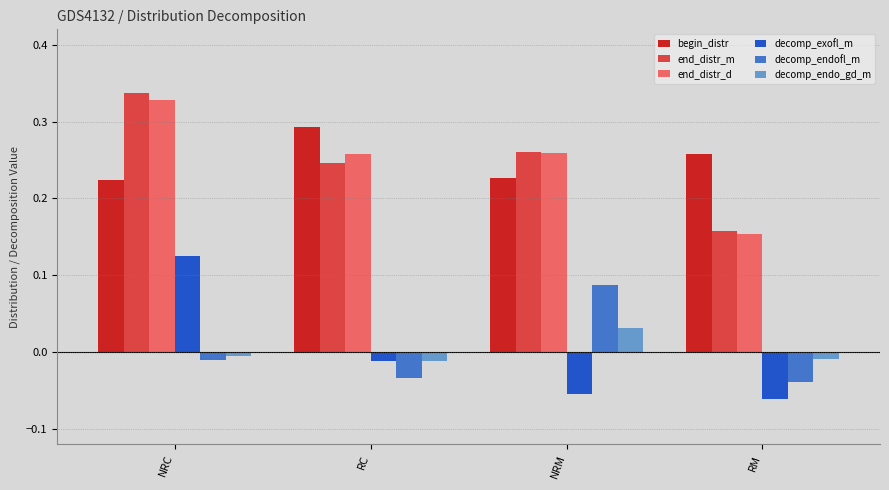

What are all the series names shown in the legend?

begin_distr, end_distr_m, end_distr_d, decomp_exofl_m, decomp_endofl_m, decomp_endo_gd_m